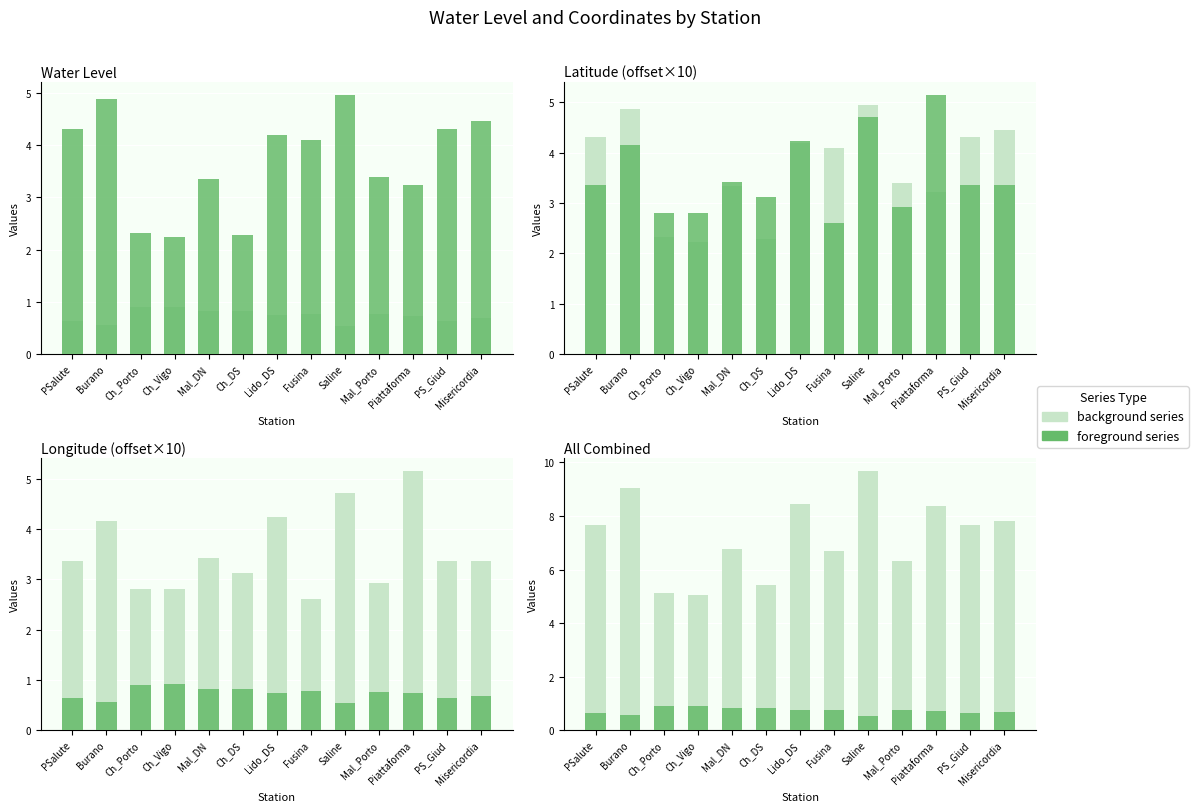

Is it true that latitude×10 equals 0.4 at Piattaforma?

False